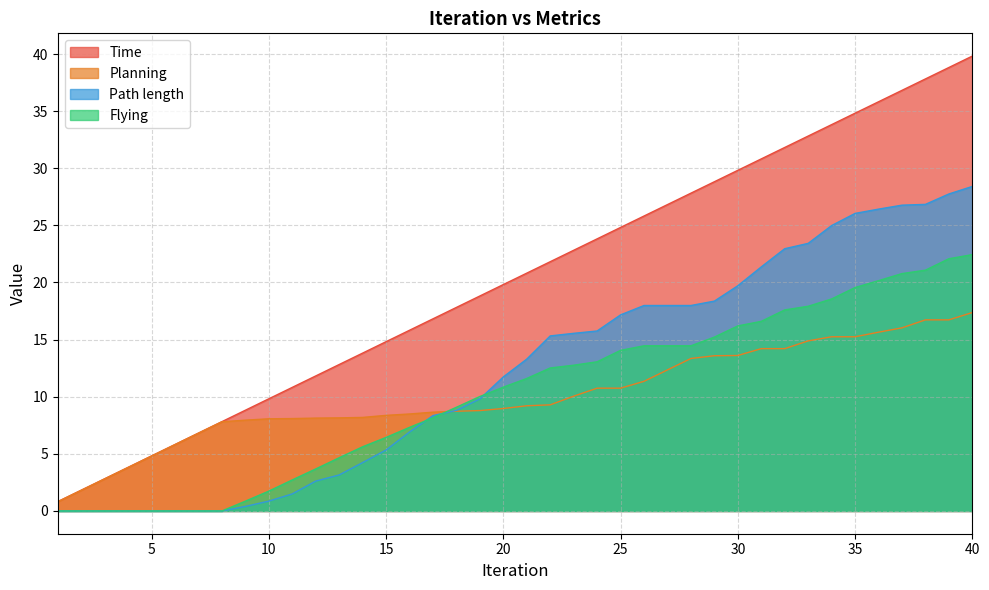

Is the value of Planning at 15 greater than the value of Path length at 7?

Yes